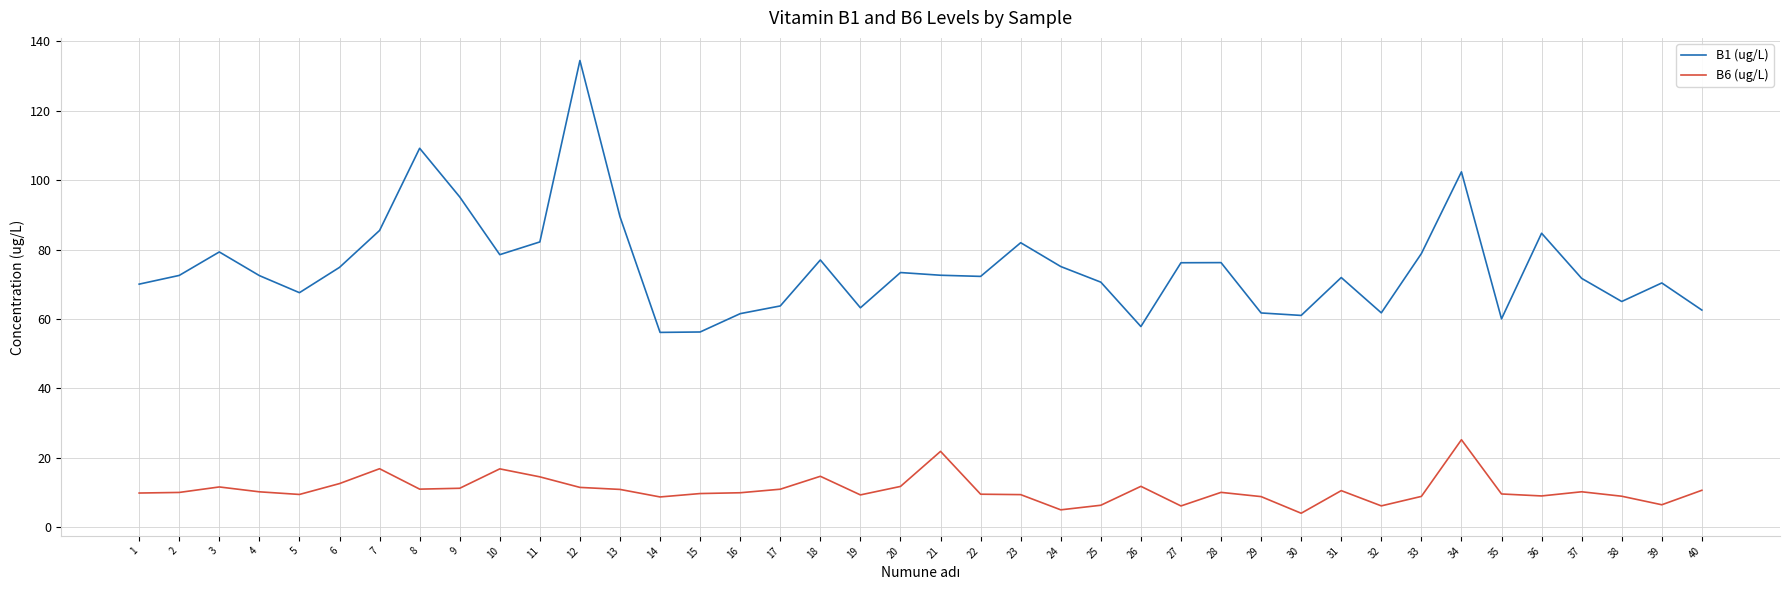

List the series in order of their overall mean, highest first.

B1 (ug/L), B6 (ug/L)